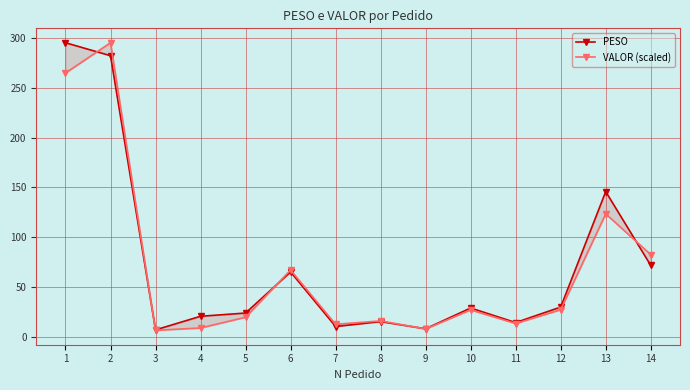

What is the difference between the second highest and minimum values in the PESO series?

274.6